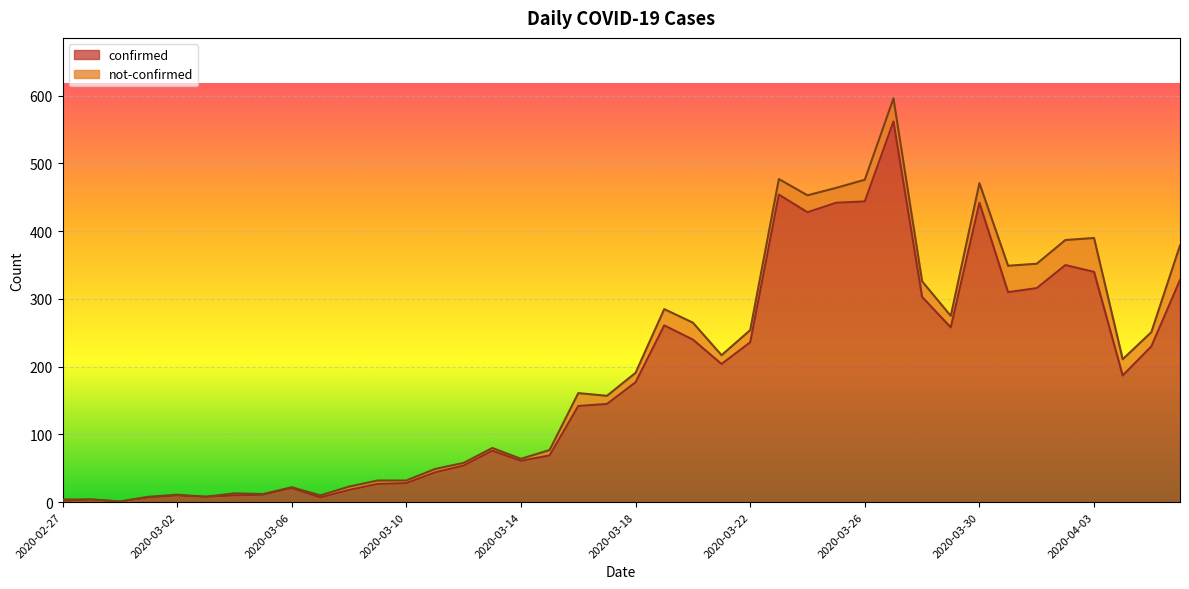

Does the chart display data point markers on the line(s)?

No